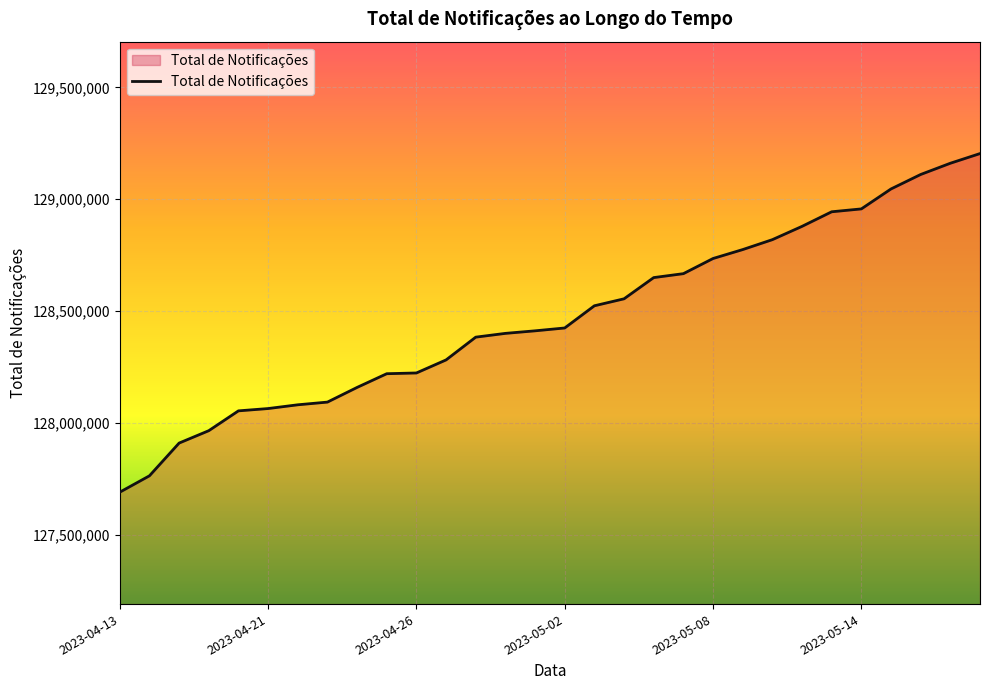

What is the smallest value displayed?

127691318